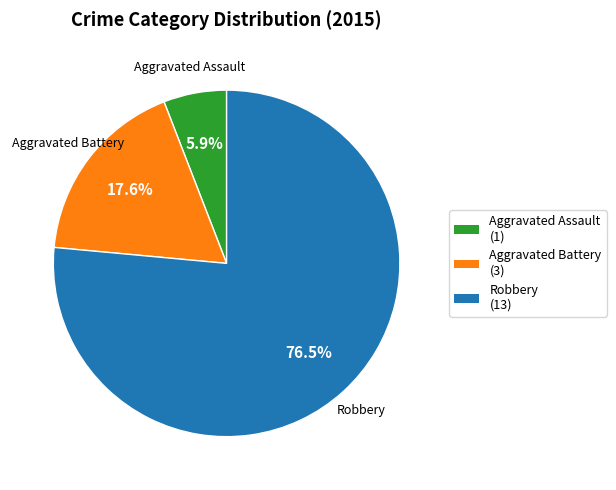

How many slices are in this pie chart?

3